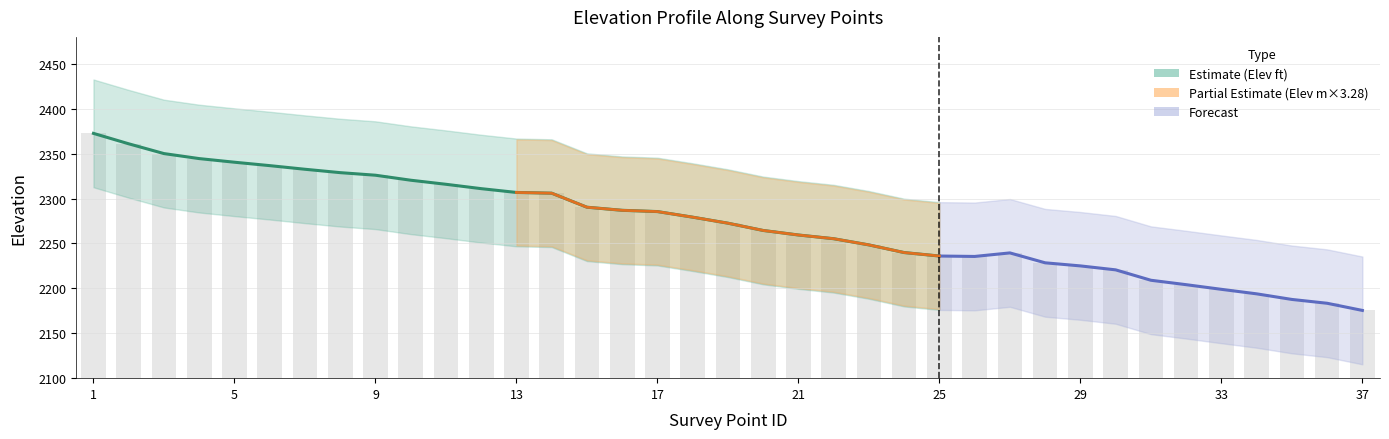

The chart shows a value of 662.2 at 3. True or false?

False